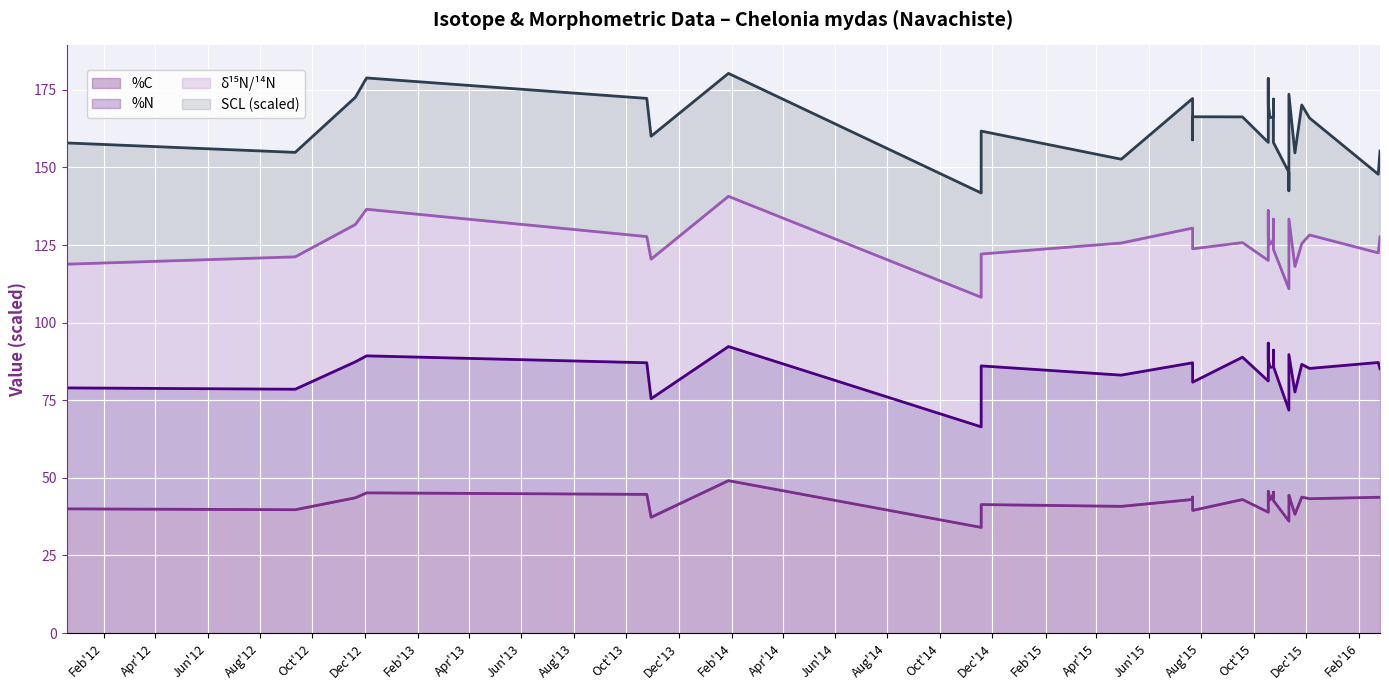

What is the value of the δ¹⁵N/¹⁴N (line) point at the 4th from the left?

136.5